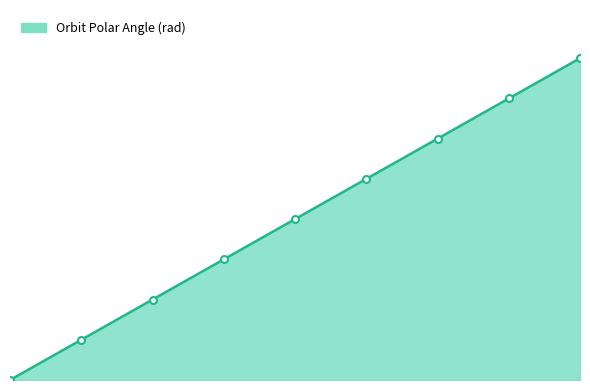

Does the chart have visible grid lines?

No